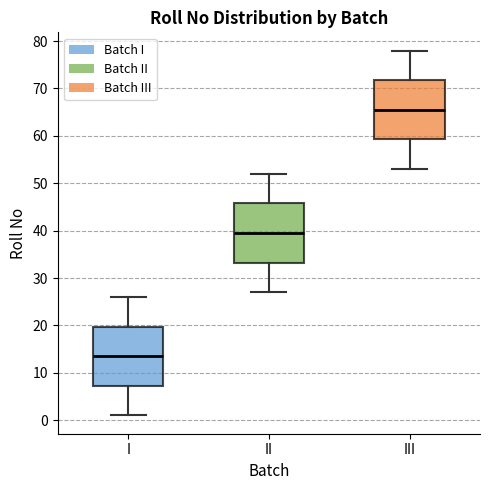

Reading left to right, transcribe this box plot: for each box, give where its median line is, the range the box spans, and where its two whiskers end, as read against the y-axis. The values are not printed on the chart, so give them approximately, as read against the axis.

I: median 14, box 7 to 20, whiskers 1 to 26
II: median 40, box 33 to 46, whiskers 27 to 52
III: median 66, box 59 to 72, whiskers 53 to 78